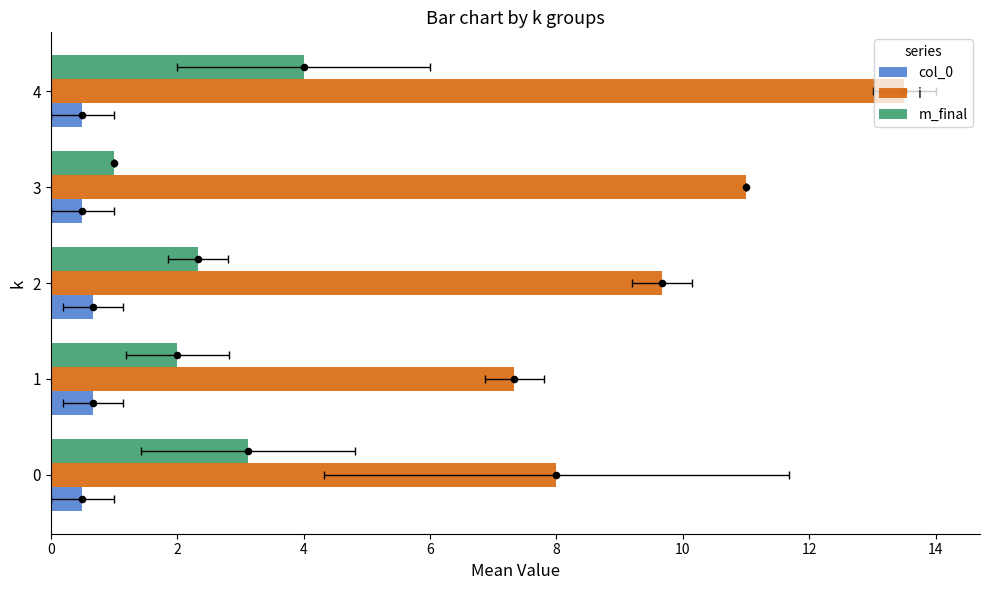

Which series contains the lowest Y value?

col_0